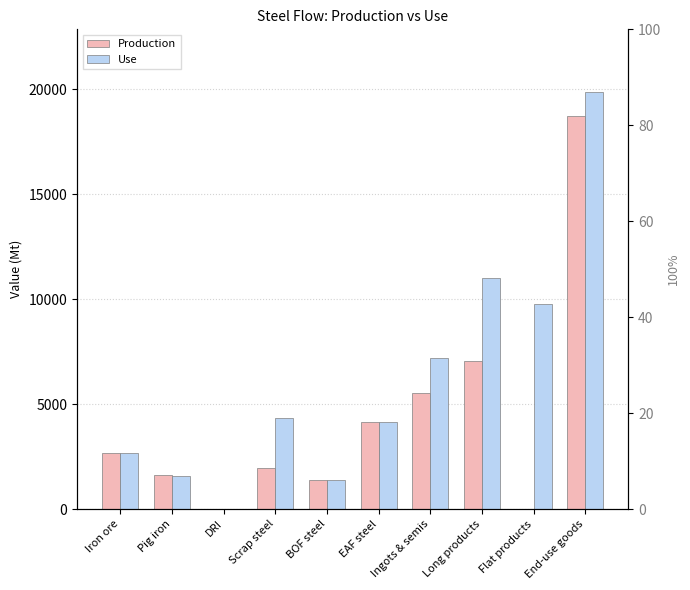

Reading right to left, what are all the values shown in this chart?

Production: End-use goods=18746.0	Flat products=0.0	Long products=7055.0	Ingots & semis=5534.1	EAF steel=4153.2	BOF steel=1380.8	Scrap steel=1931.4	DRI=0.0	Pig iron=1606.5	Iron ore=2691.0
Use: End-use goods=19875.9	Flat products=9747.1	Long products=11025.0	Ingots & semis=7199.0	EAF steel=4153.2	BOF steel=1380.8	Scrap steel=4348.0	DRI=0.0	Pig iron=1594.2	Iron ore=2691.0